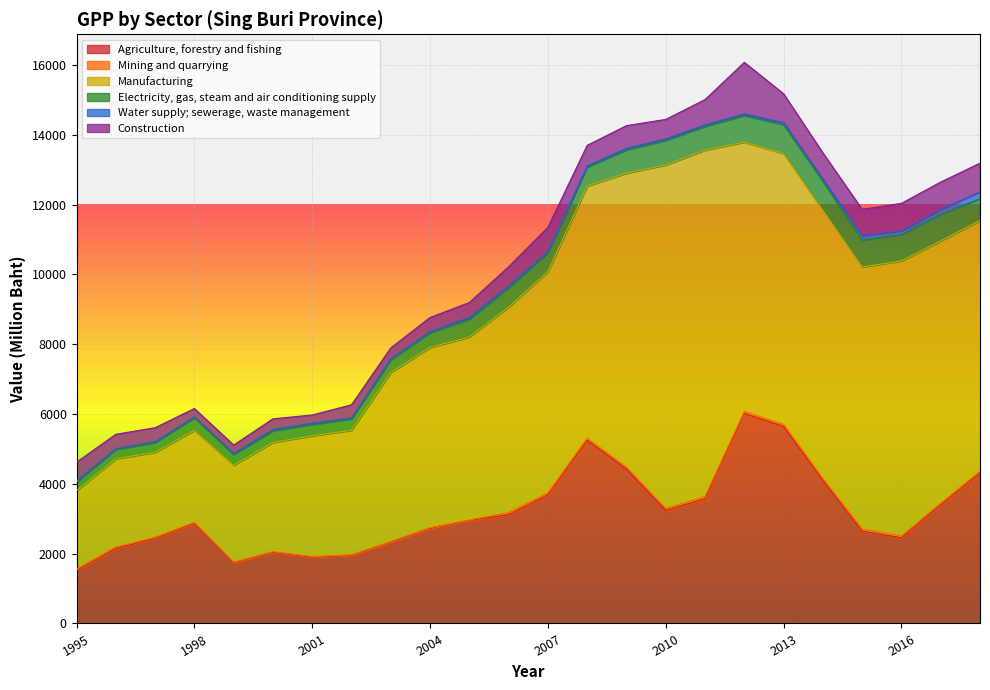

What is the value of the Manufacturing point at the 19th from the left?

7758.9